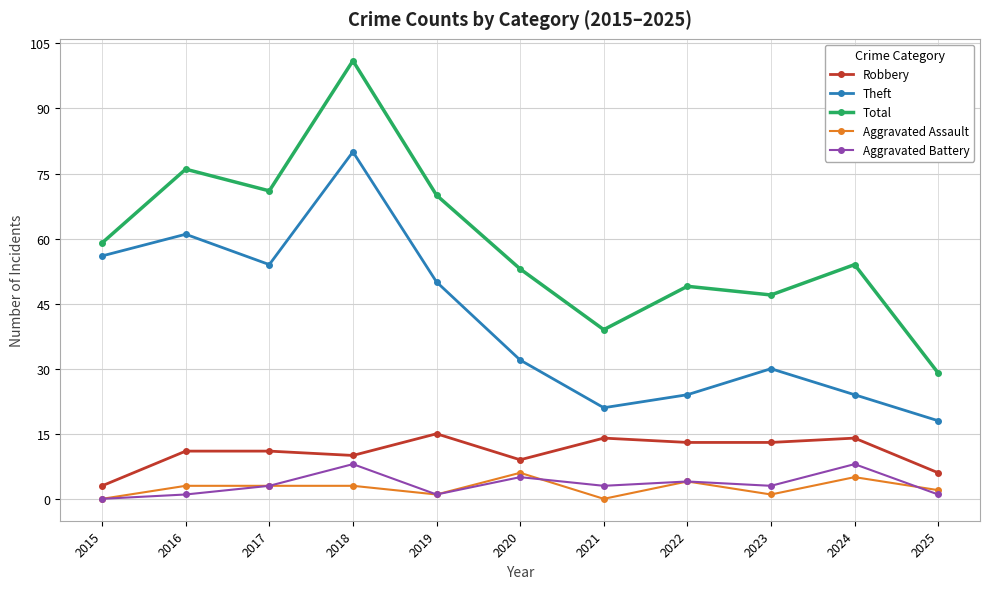

What is the highest value of the Total series?

101